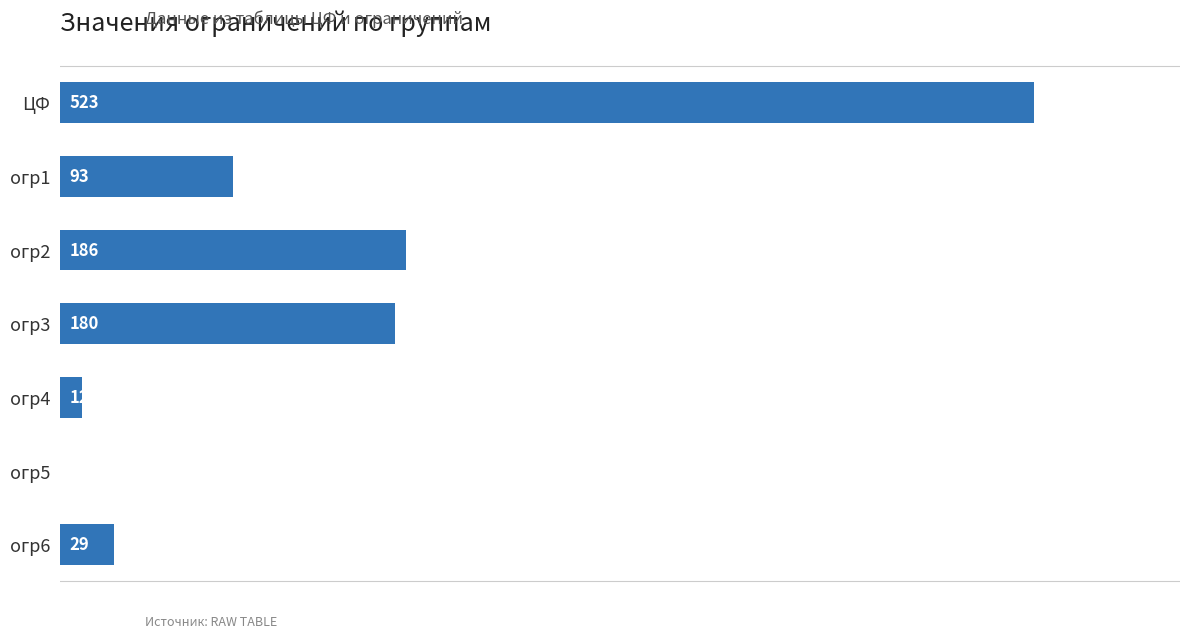

Between огр2 and ЦФ, which is larger?

ЦФ